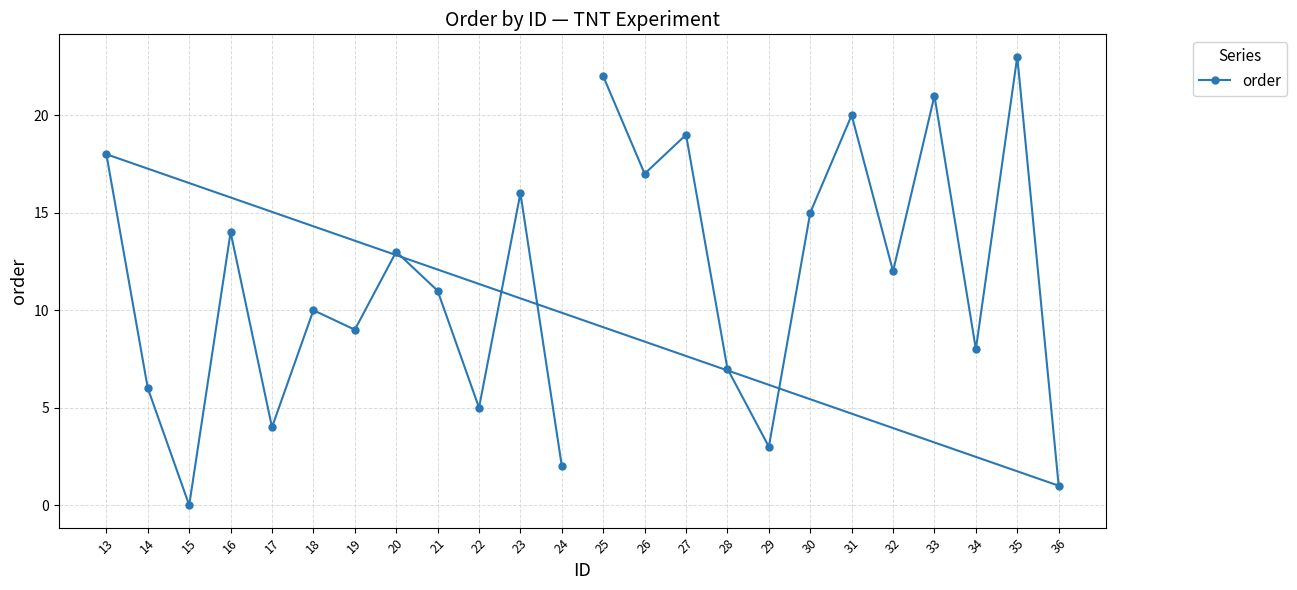

How many series are shown in this chart?

1